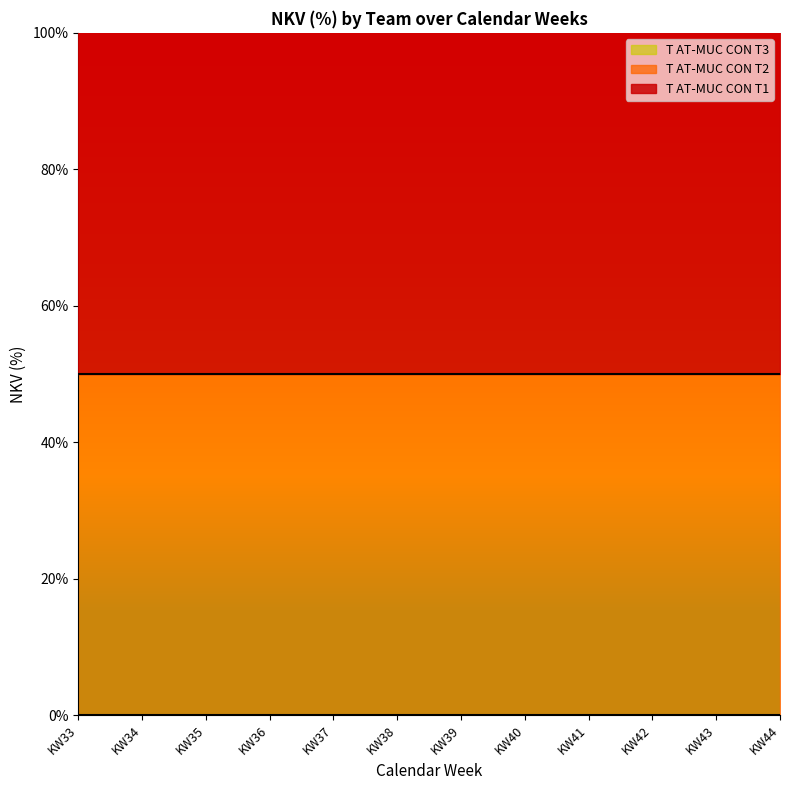

Rank the series by their average value, from lowest to highest.

T AT-MUC CON T3, T AT-MUC CON T2, T AT-MUC CON T1